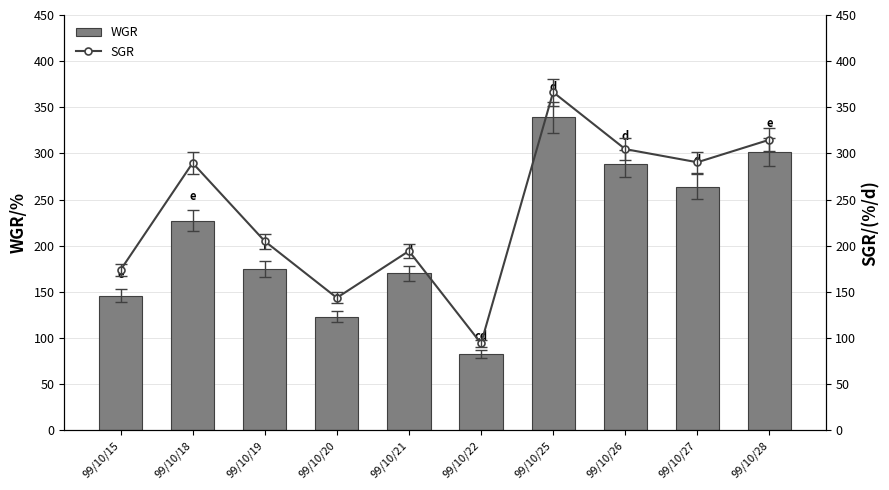

What is the maximum value for WGR?

339